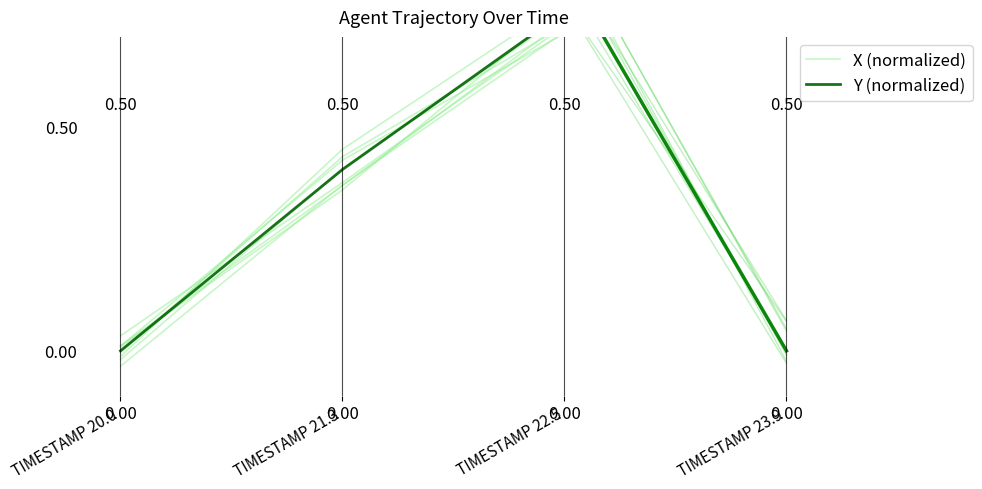

In Y, how many points are higher than both neighbors (excluding endpoints)?

1